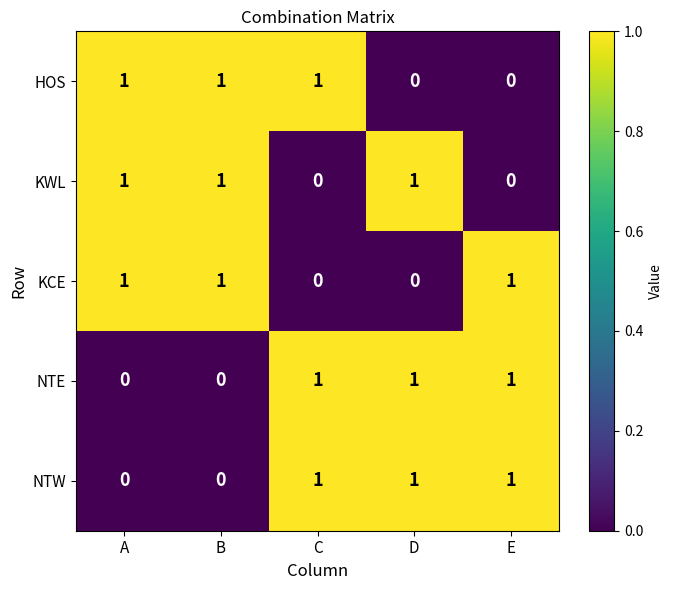

What is the sum of all HOS values?

3